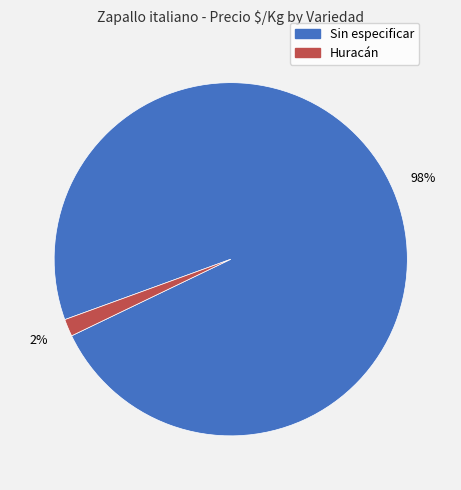

Between Sin especificar and Huracán, which is larger?

Sin especificar